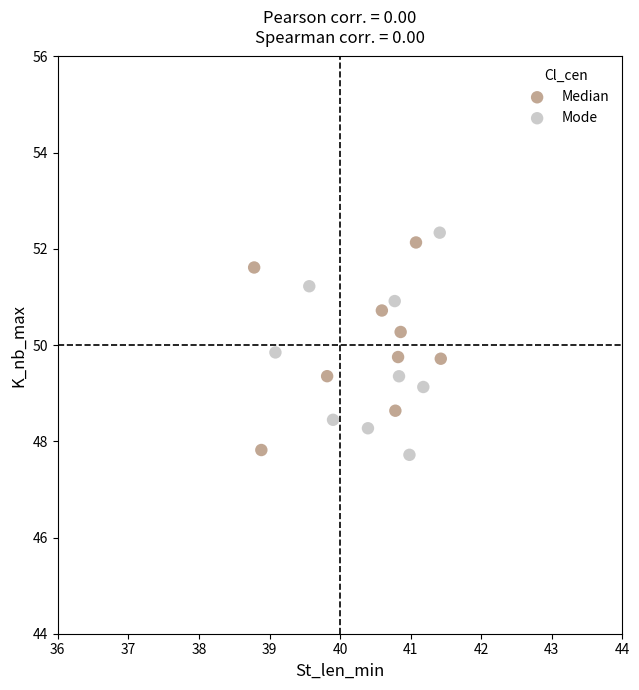

What are all the series names shown in the legend?

Median, Mode